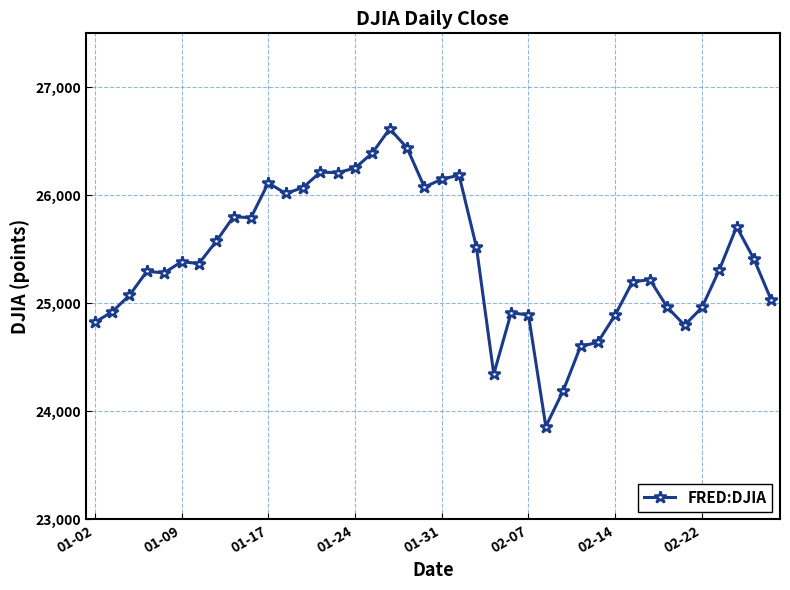

What is the minimum value shown in the chart?

23860.5